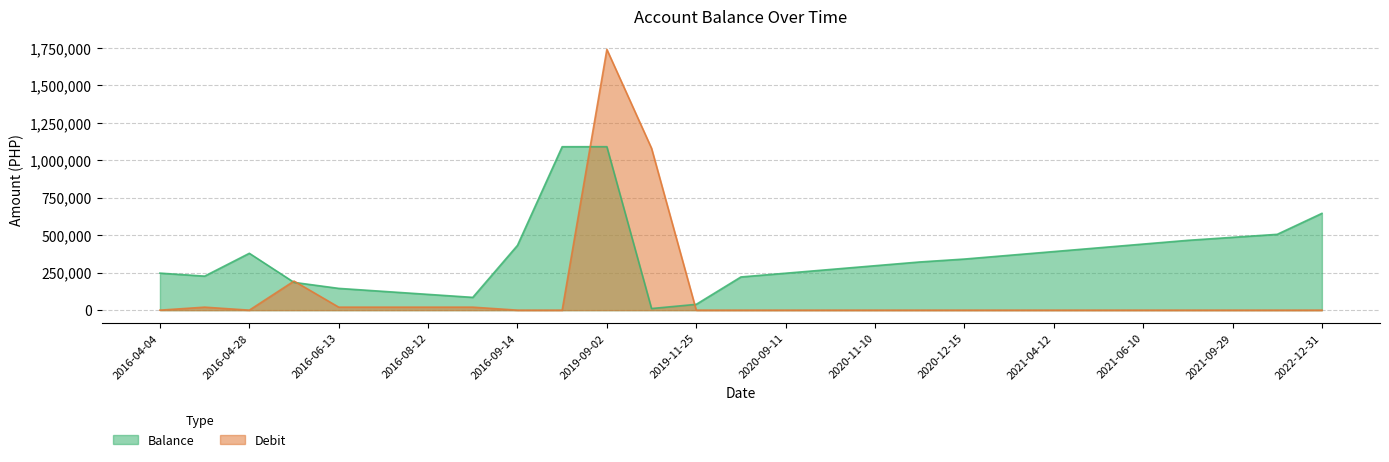

Is the value of Balance at 2016-04-28 greater than the value of Debit at 2016-04-04?

Yes